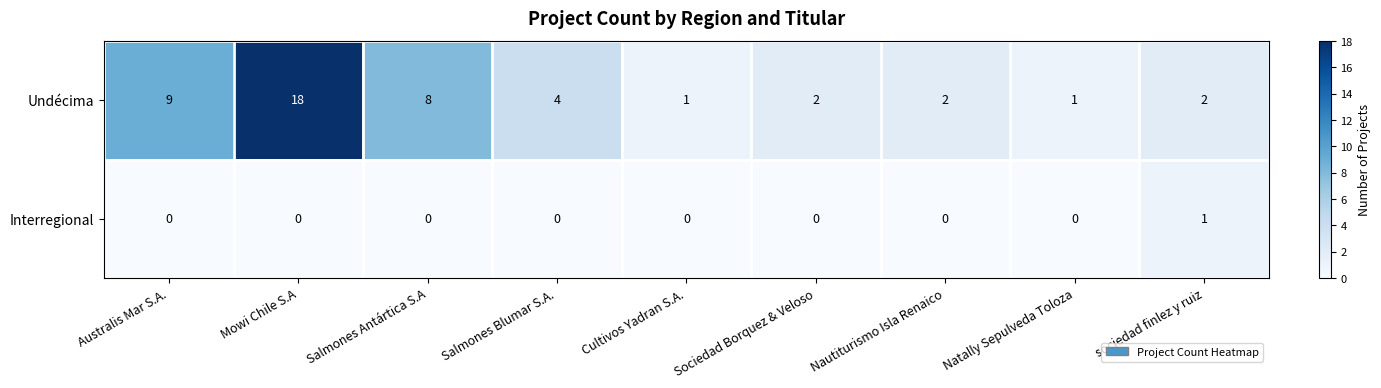

What is the spread (max minus min) of values at Sociedad Borquez & Veloso?

2